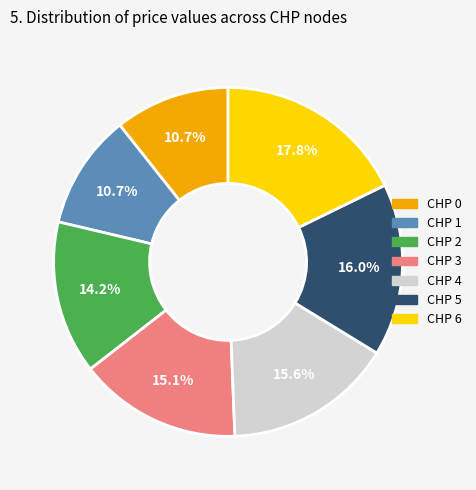

How many segments does this pie chart have?

7